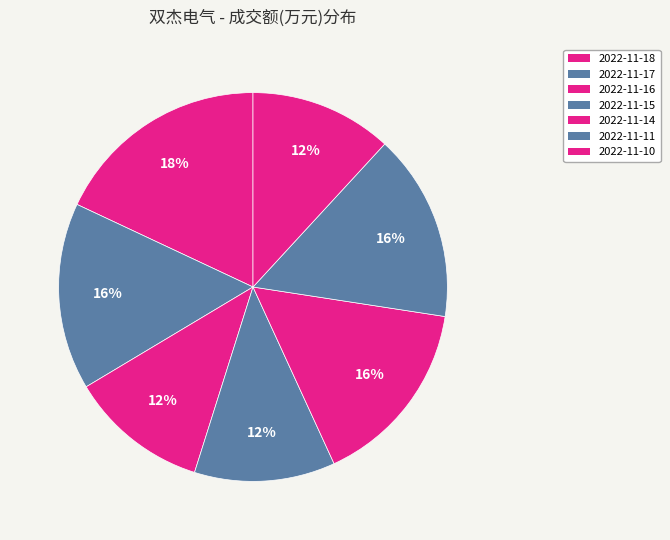

Is it true that 2022-11-14 is 16% of the pie?

True